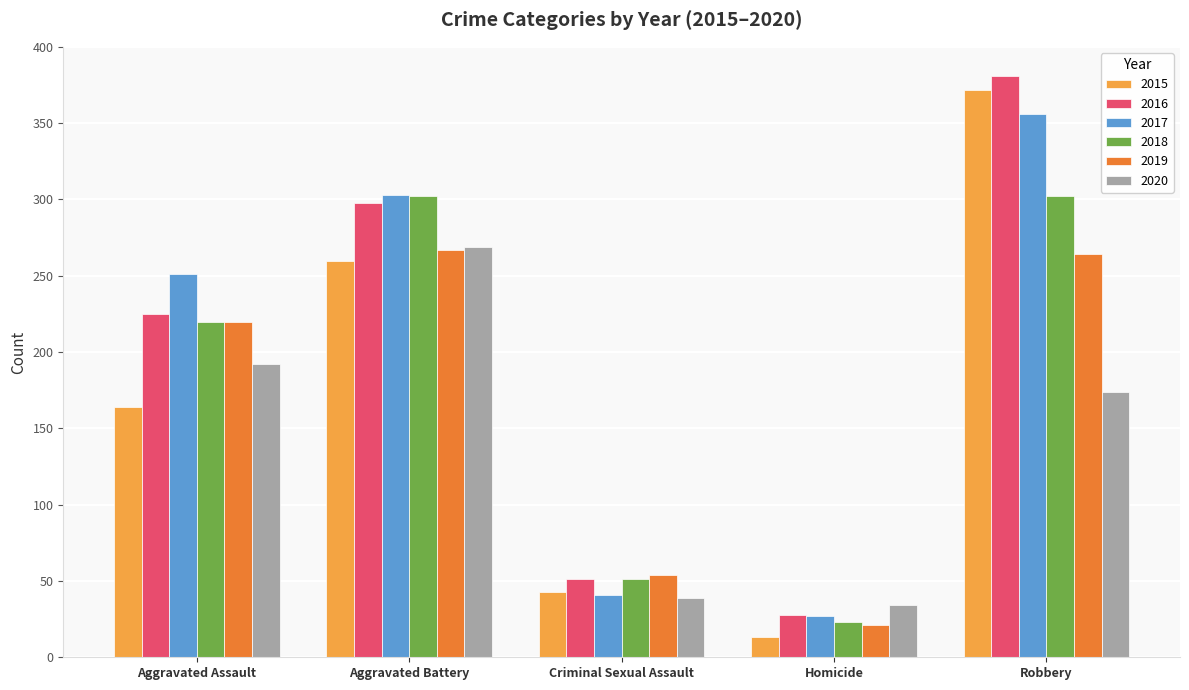

Does the chart contain stacked bars?

No